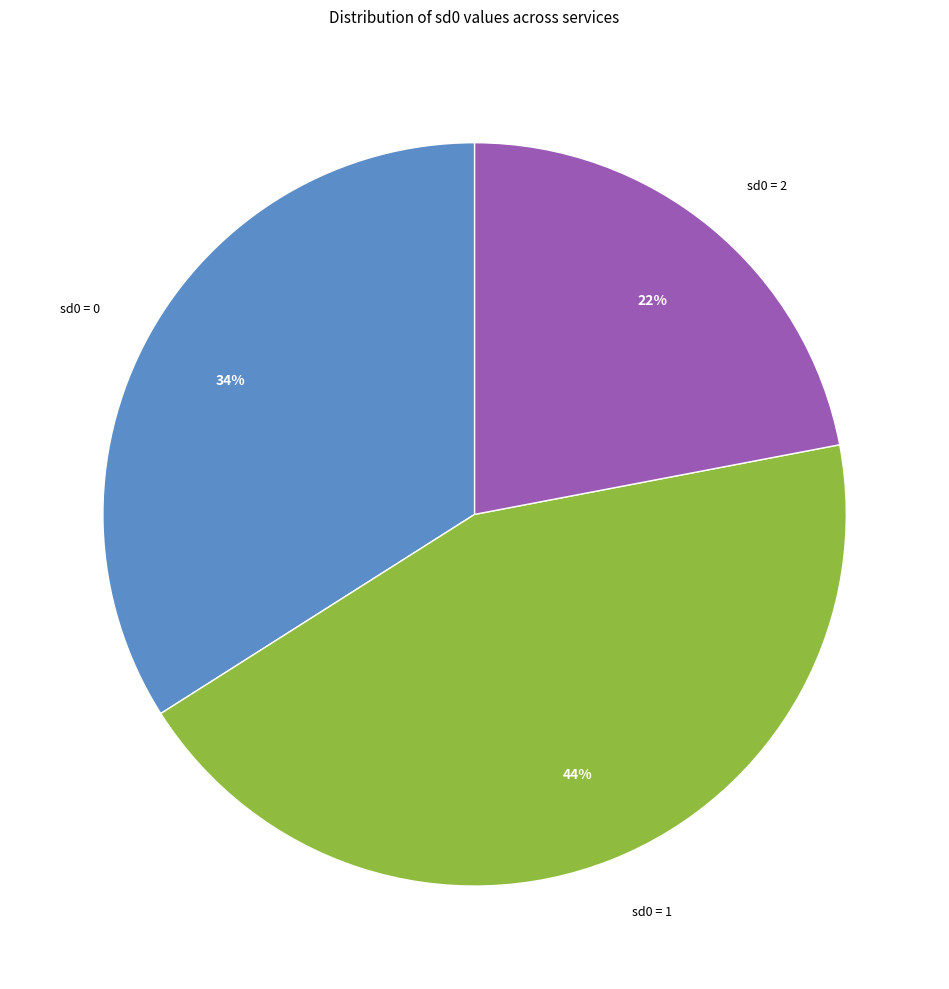

What is the largest slice in the pie chart?

sd0 = 1